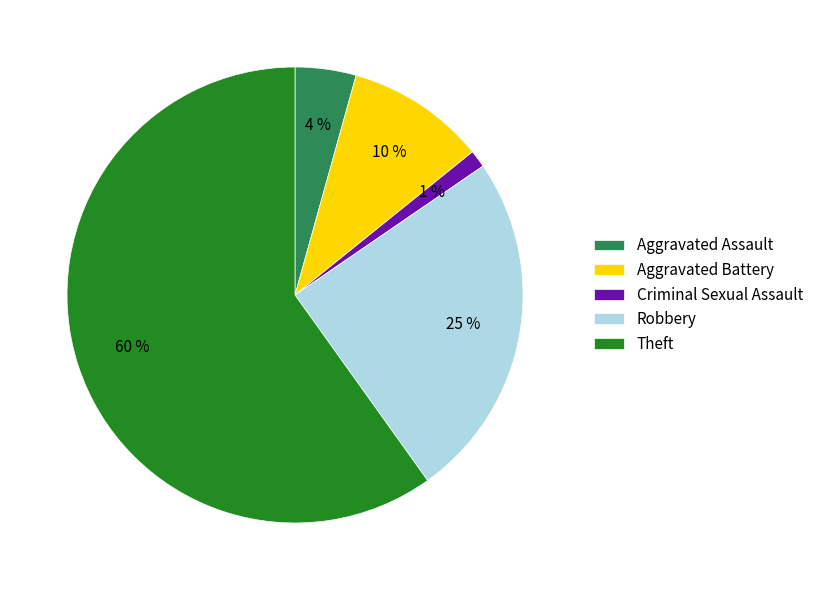

The Theft slice represents 67% of the pie. True or false?

False